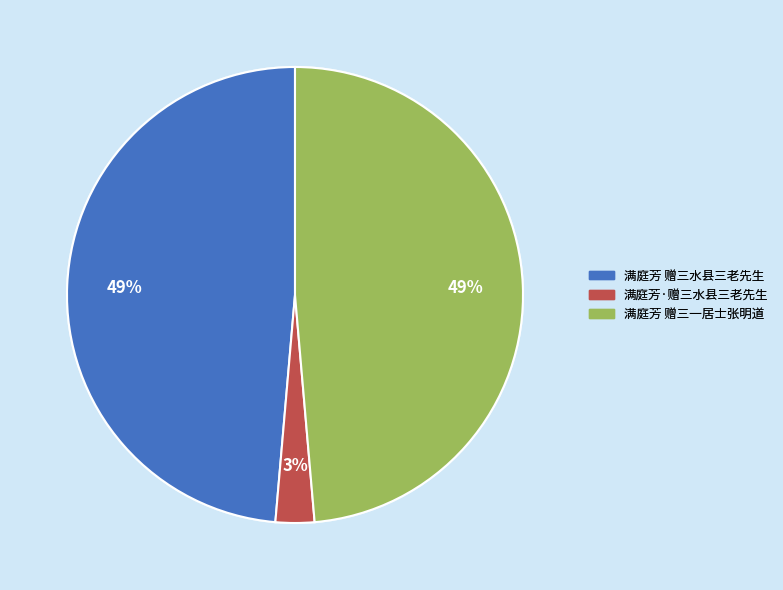

To the nearest percent, what is the average slice percentage?

33%